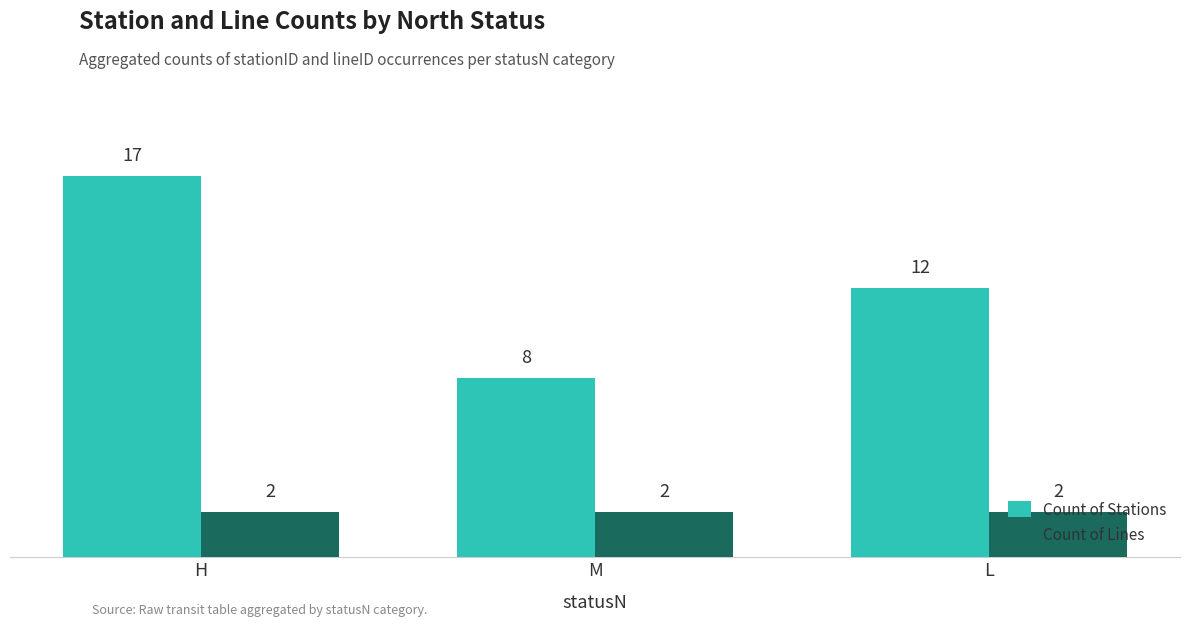

Is it true that Count of Stations equals 24 at H?

False